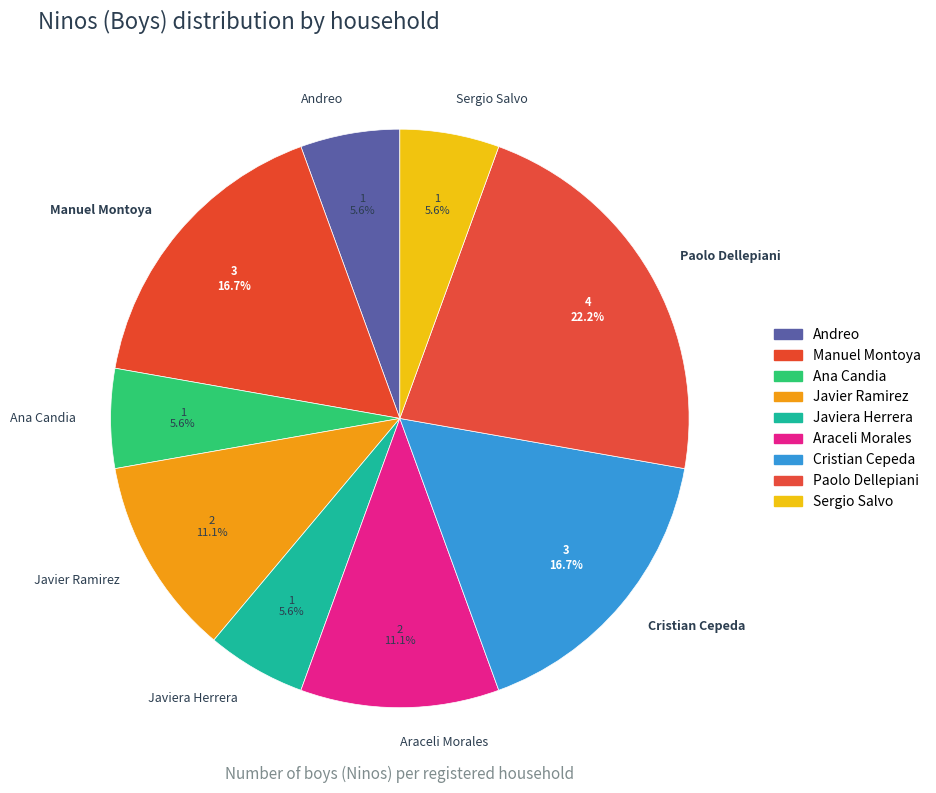

How many slices are in this pie chart?

9